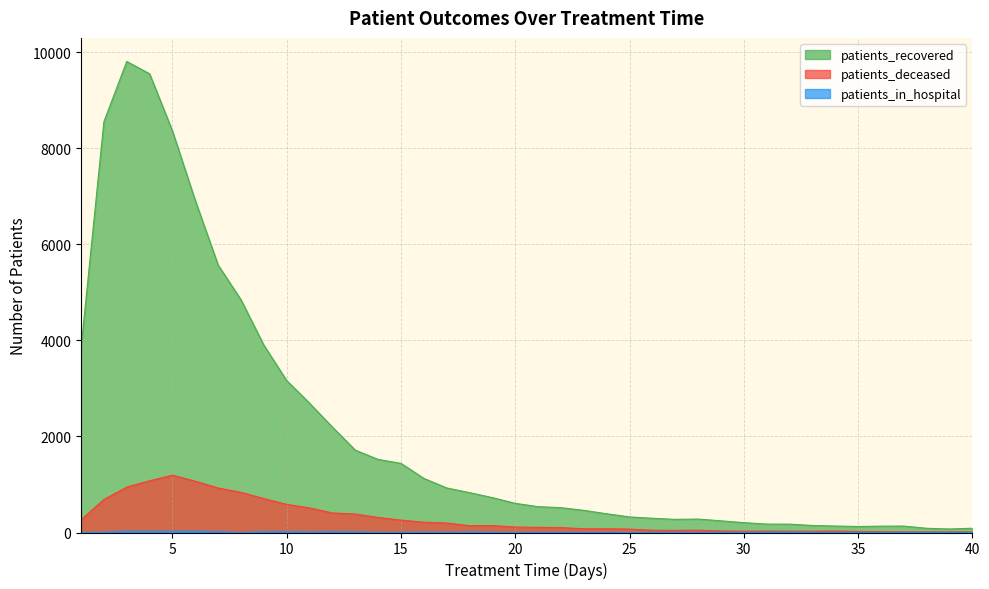

True or false: patients_in_hospital and patients_deceased intersect in this chart.

False